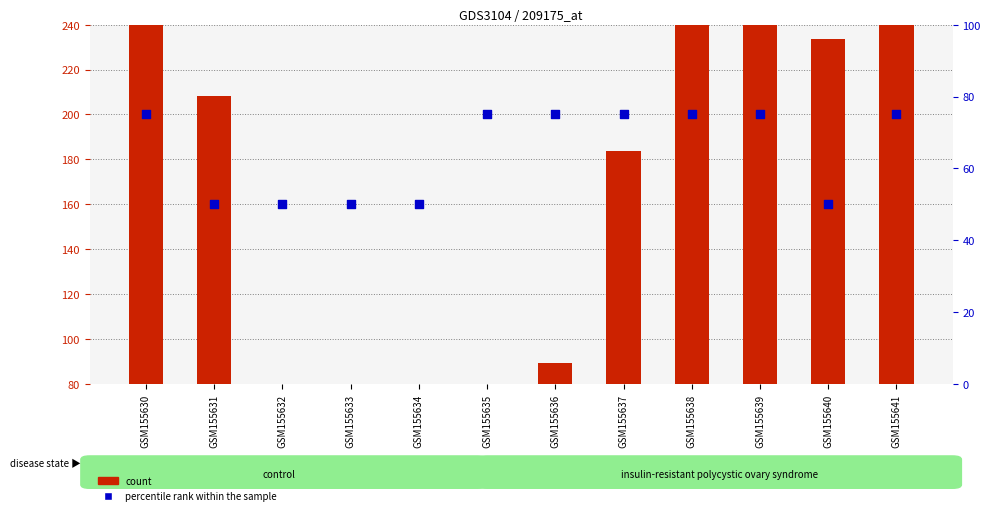

What is the total value across all series at GSM155635?

140.7